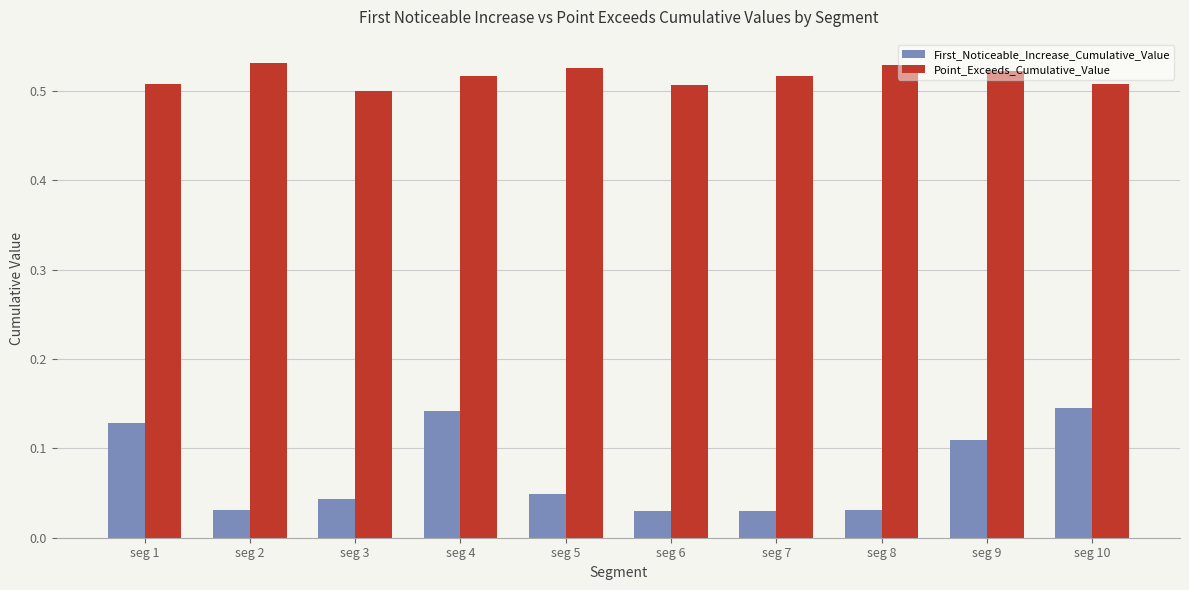

Which series has the widest spread of values?

First_Noticeable_Increase_Cumulative_Value